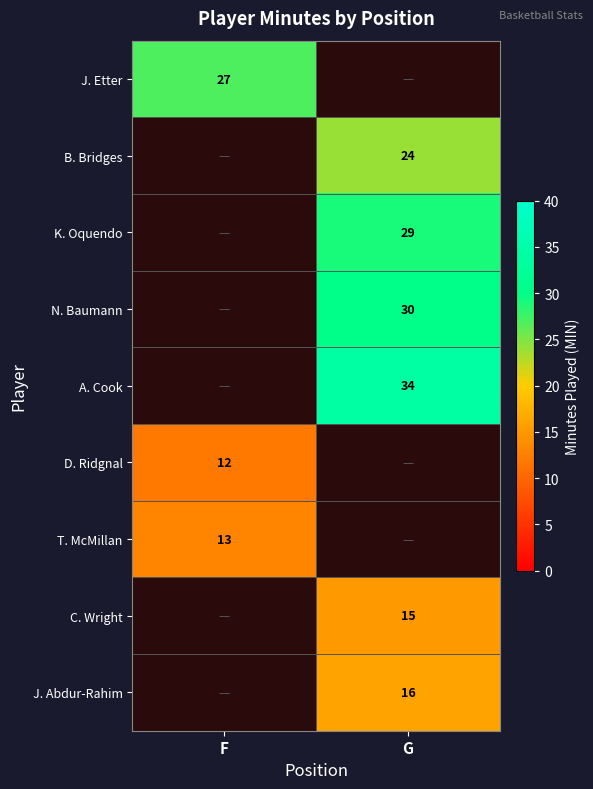

Is it true that D. Ridgnal equals 12 at F?

True